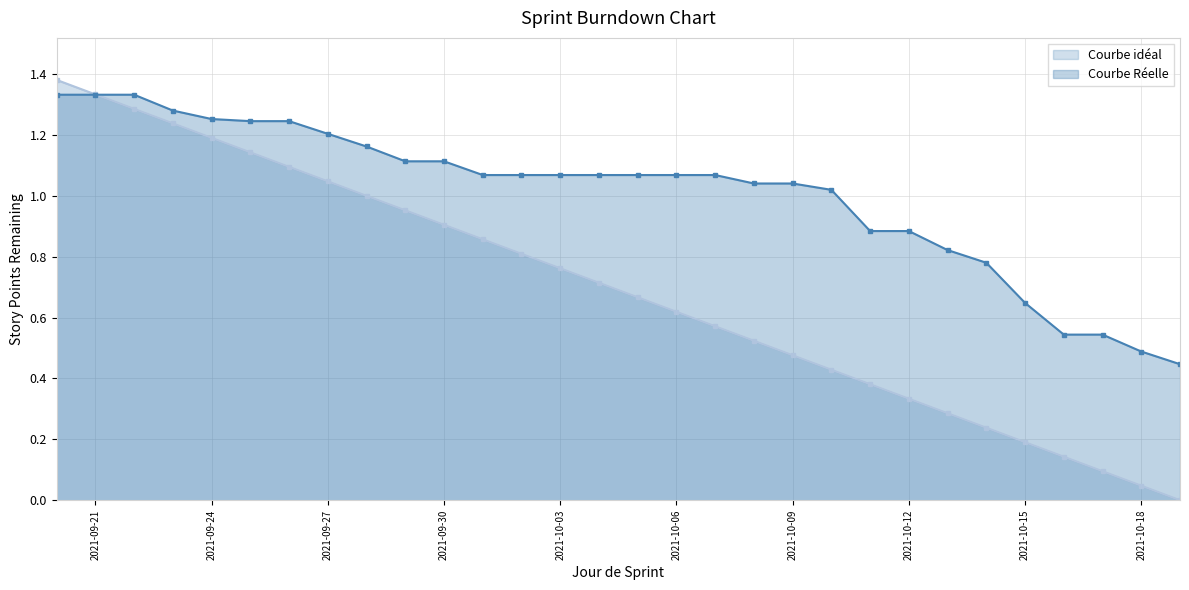

Is it true that Courbe idéal equals 0.5 at 2021-10-13?

False